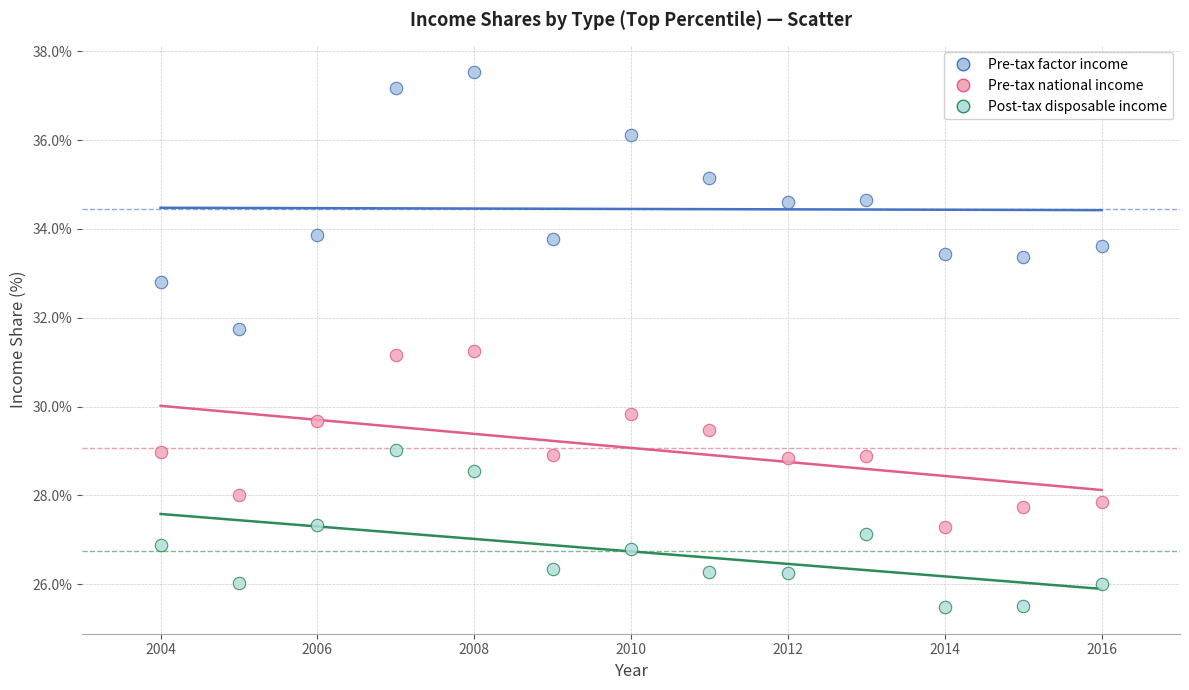

Which series reaches the minimum Y coordinate?

Post-tax disposable income